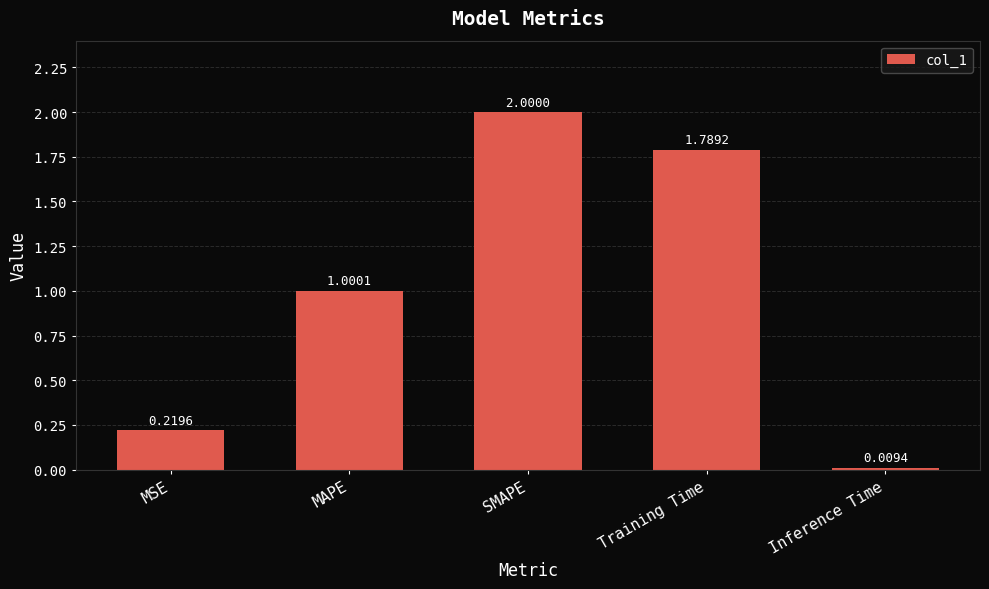

Rank the categories by value from lowest to highest.

Inference Time, MSE, MAPE, Training Time, SMAPE